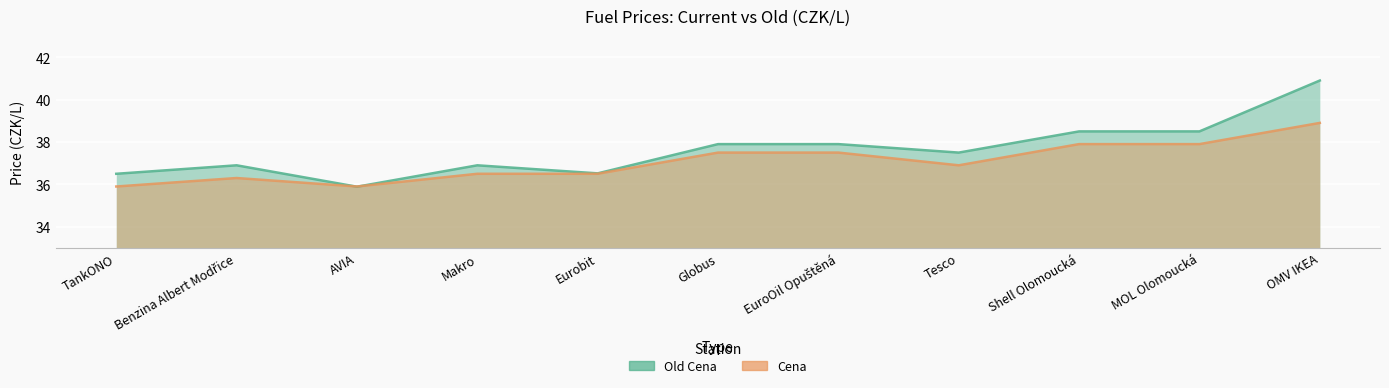

At which category does the chart reach its peak across all series?

OMV IKEA